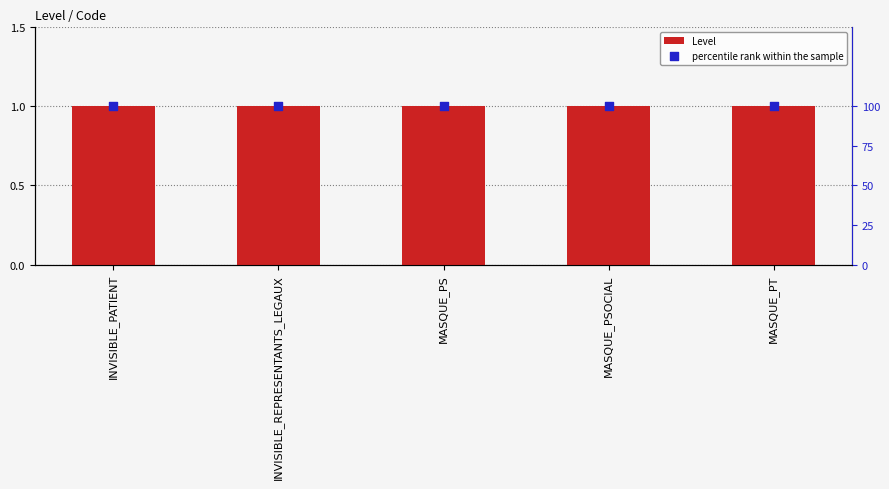

At which category is the sum across all series the highest?

INVISIBLE_PATIENT